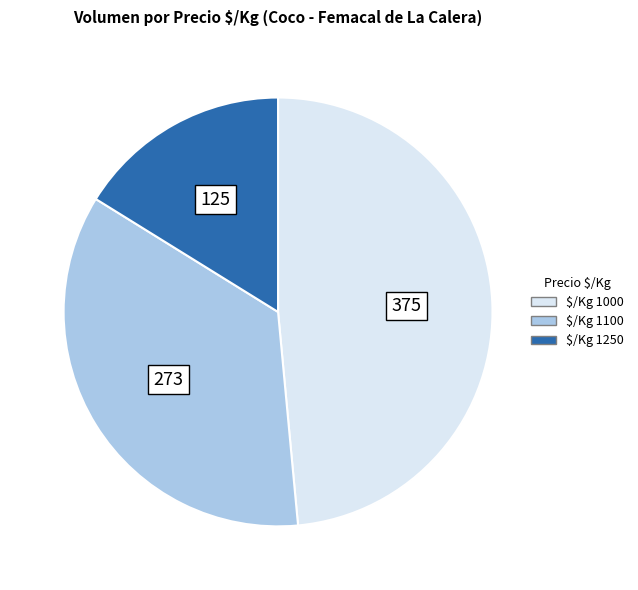

The $/Kg 1000 slice represents 49% of the pie. True or false?

True